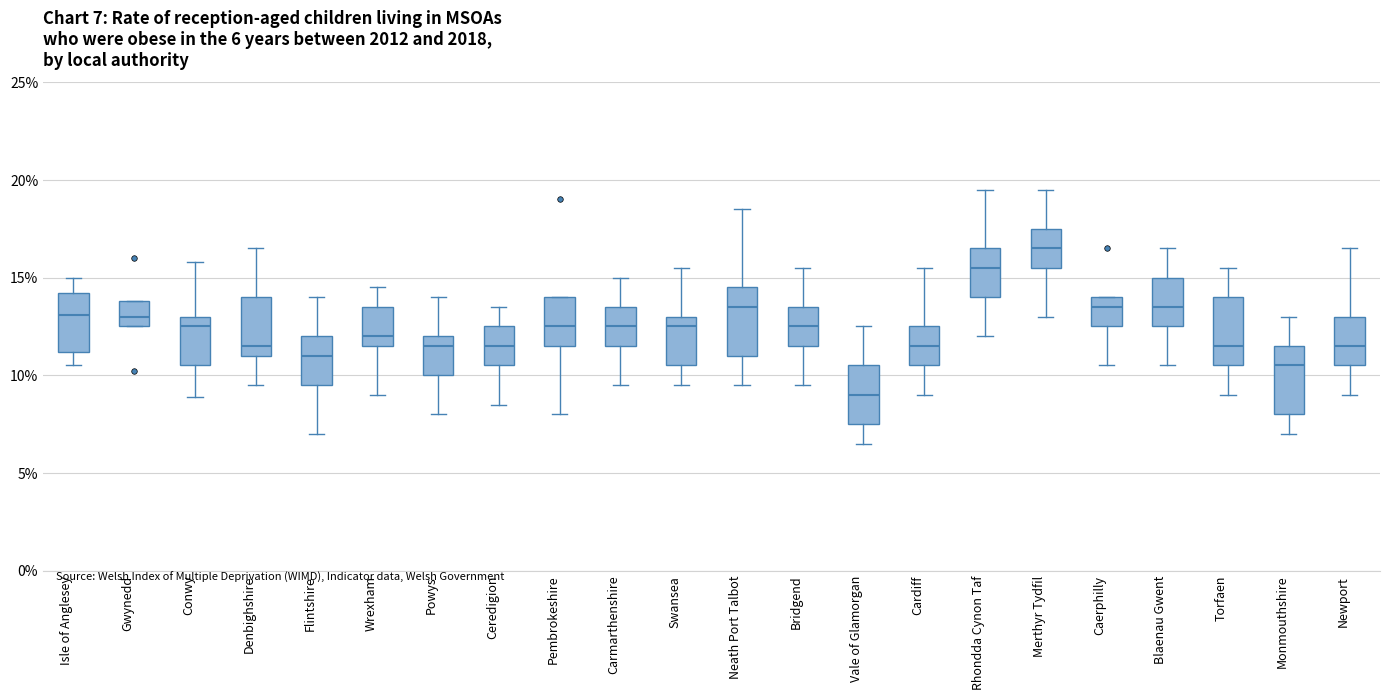

Which box has the lowest median line?

Vale of Glamorgan